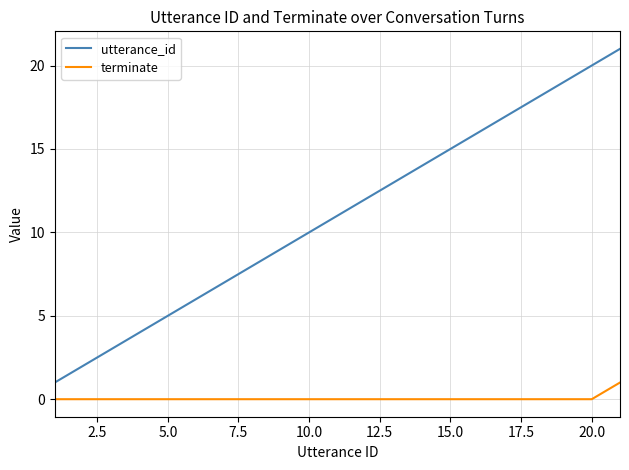

Which series has the largest range (max minus min)?

utterance_id